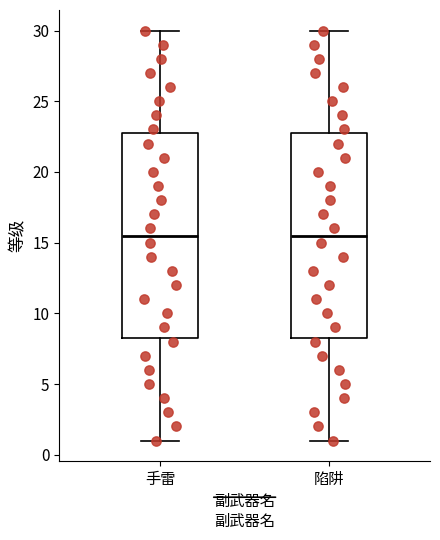

Where does the median line of the box for 陷阱 sit on the y-axis? The values are not printed on the chart, so give them approximately, as read against the axis.

15.5